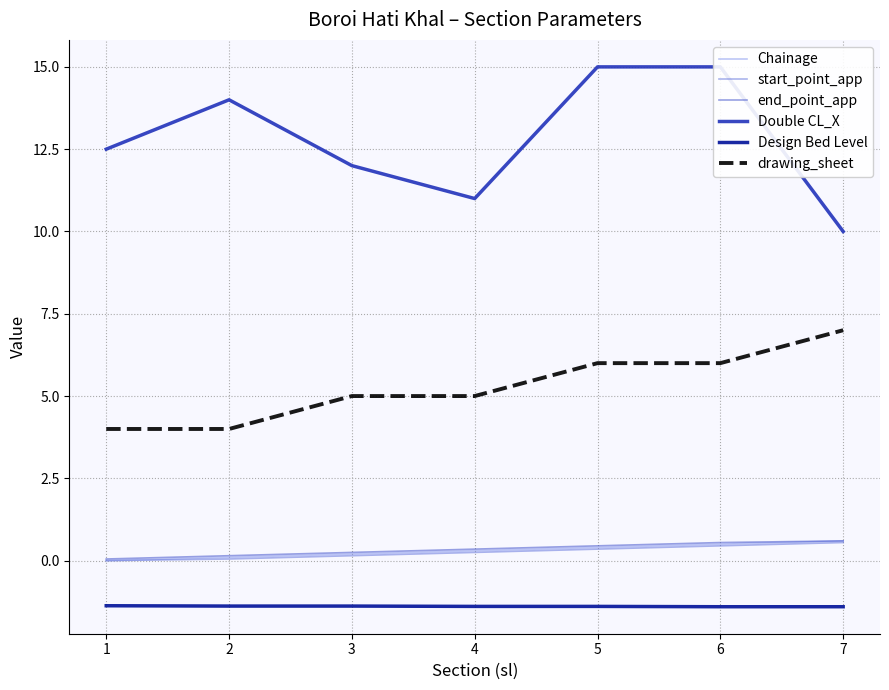

Is it true that Chainage equals 0.3 at 4?

True